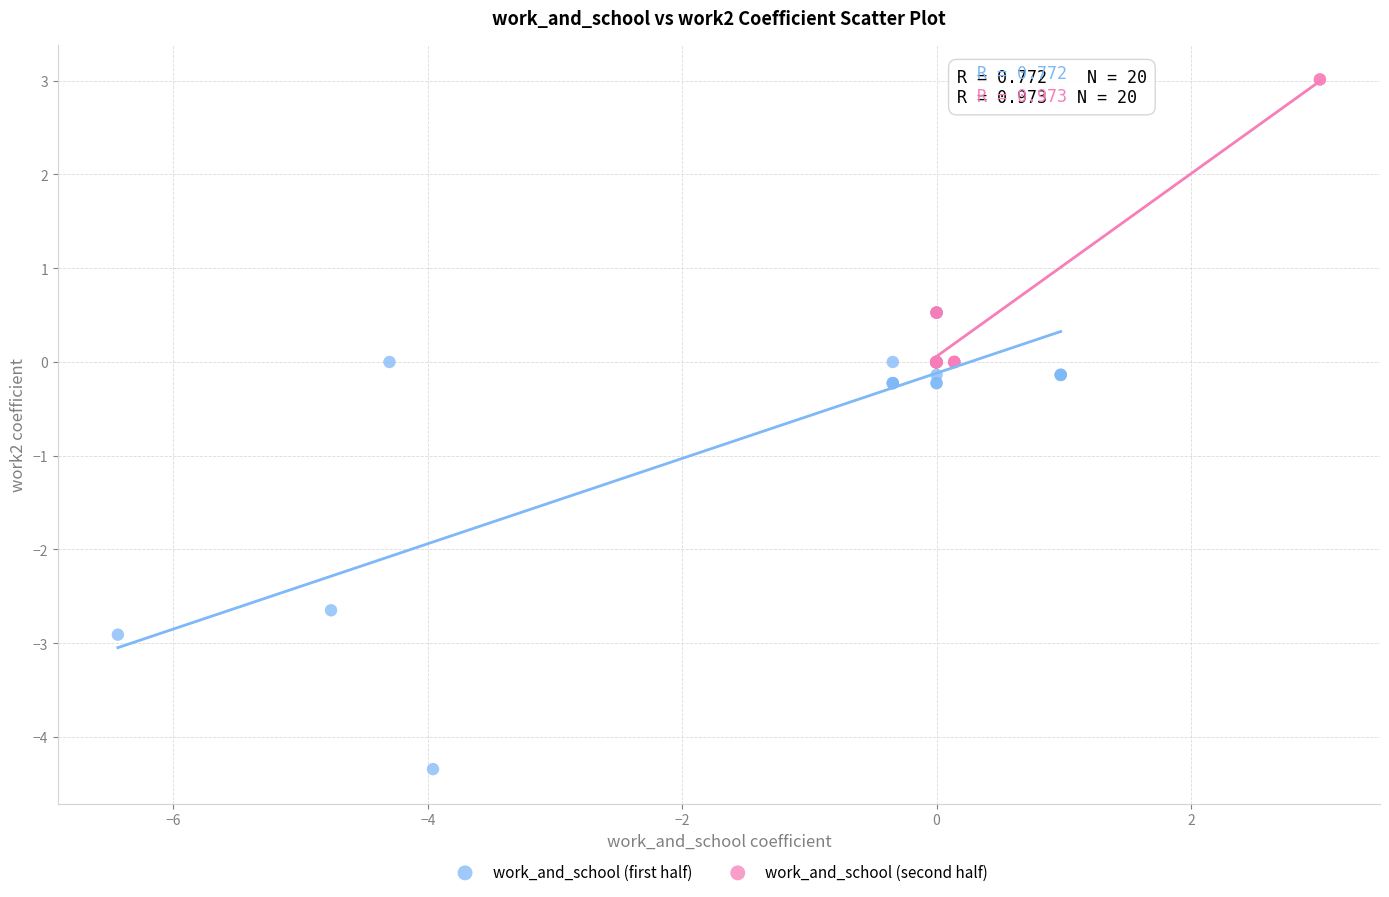

Which series contains the lowest Y value?

work_and_school (first half)